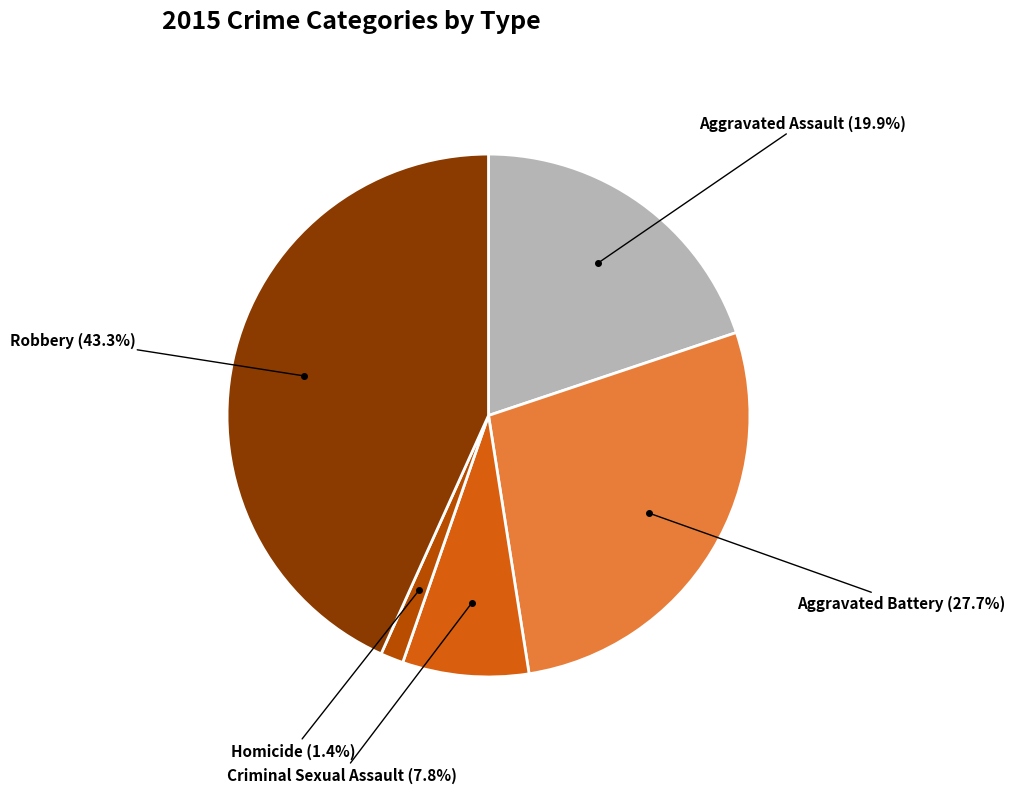

Does any single category account for the majority?

No